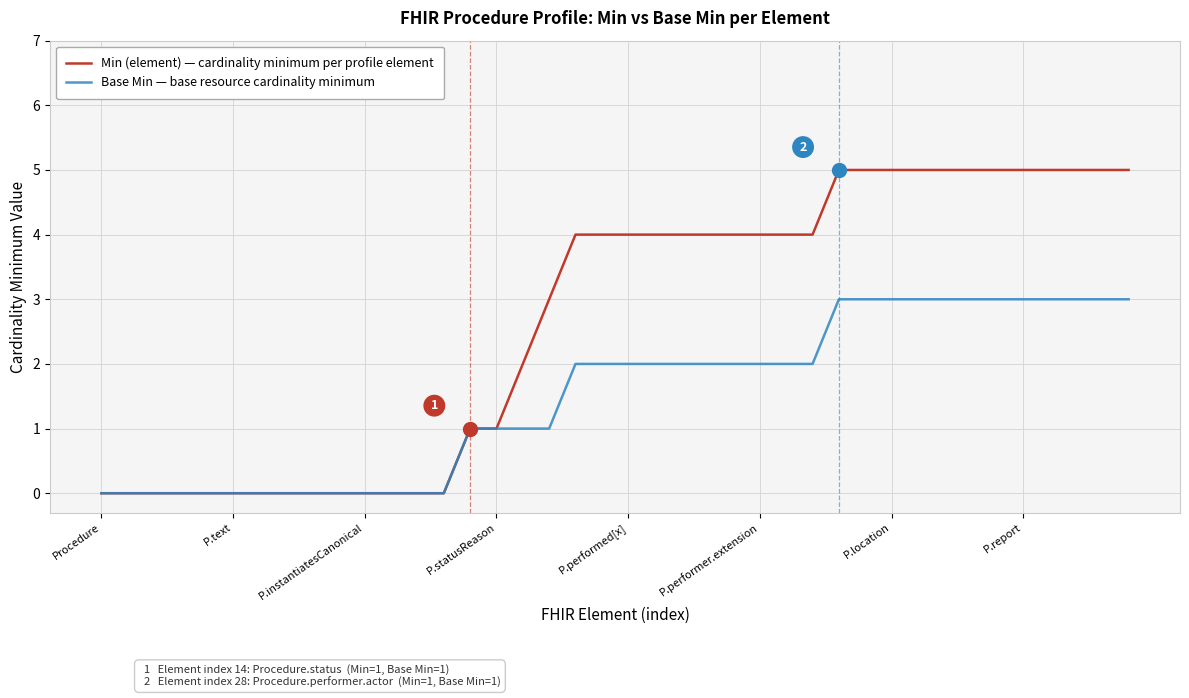

Is this an area chart (filled region under the line)?

No